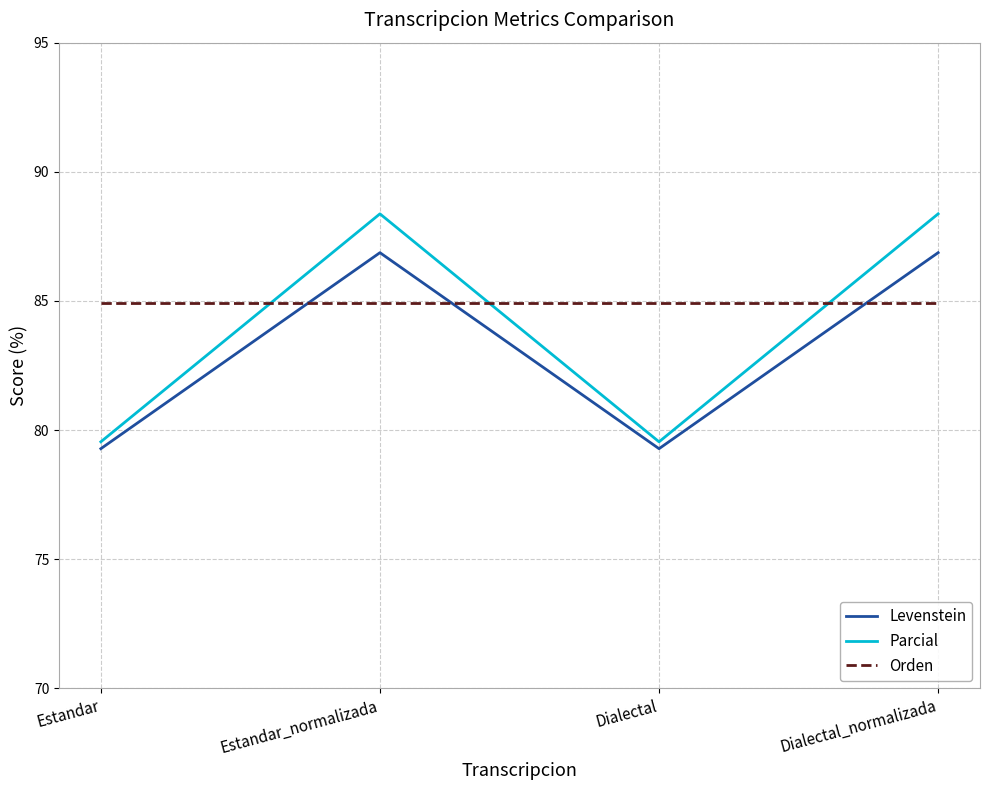

At how many categories does at least one series exceed 83?

4